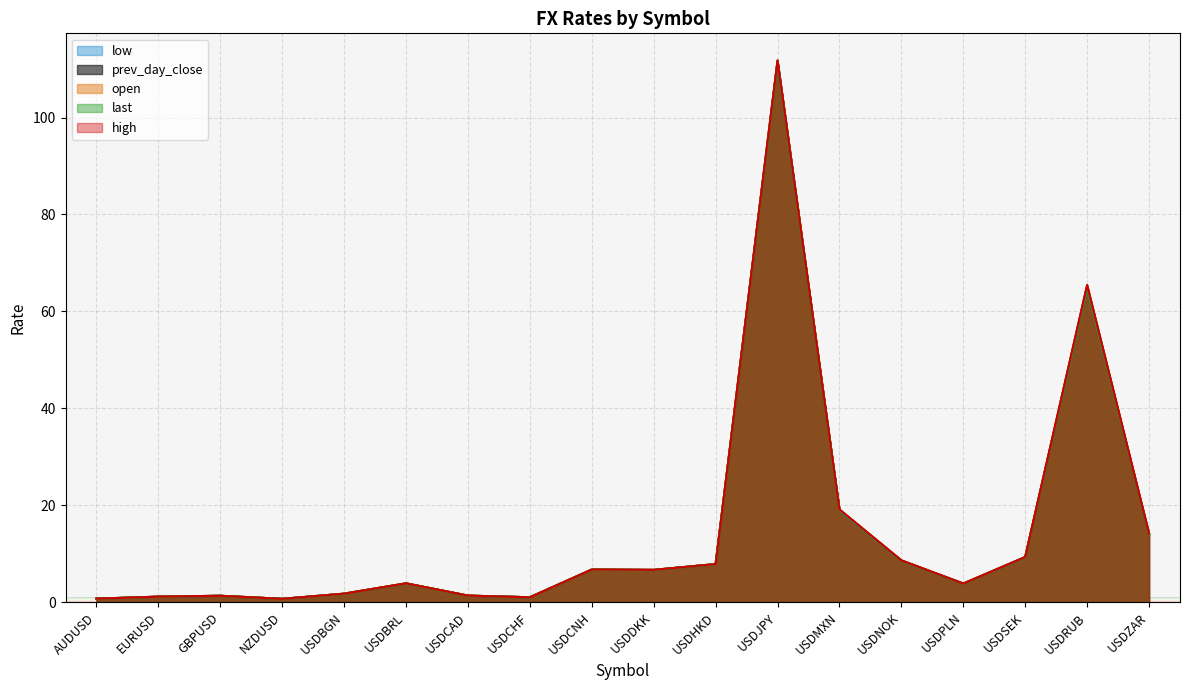

True or false: open has a value of 1.3 at USDCAD.

True